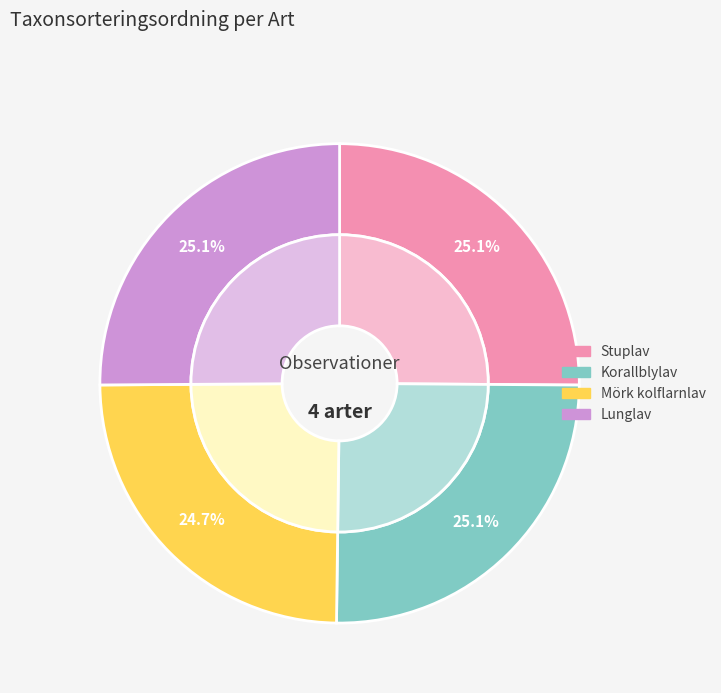

What percentage is NOT represented by Stuplav?

74.9%